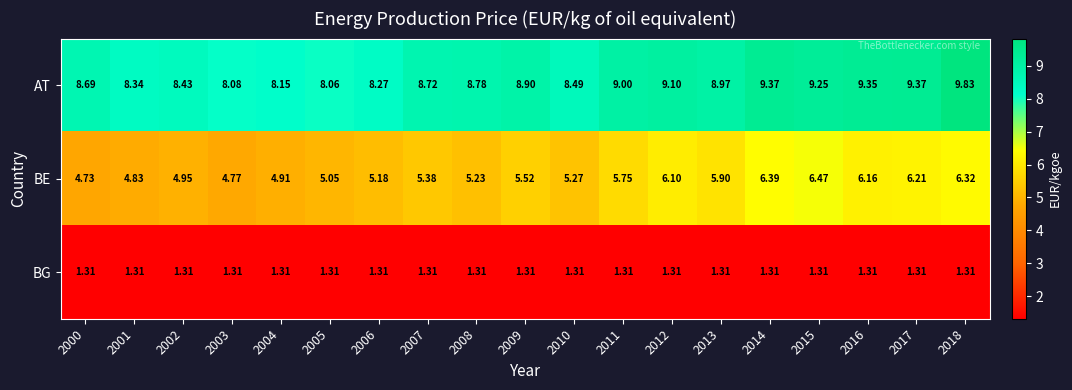

Which series has the largest total across all categories?

AT